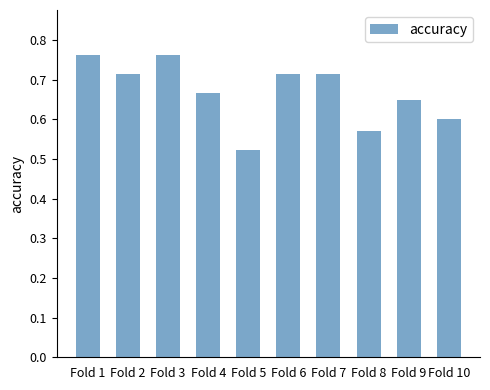

Which has a higher value, Fold 3 or Fold 2?

Fold 3